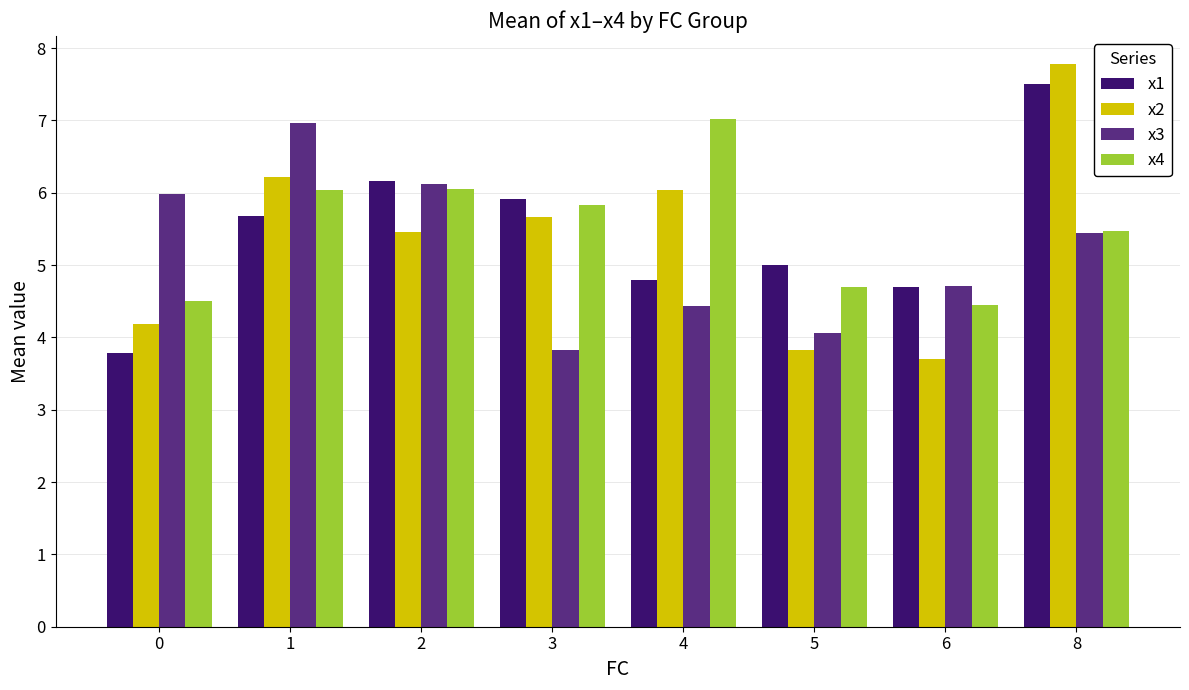

What is the sum of the x4 values at 3 and 2?

11.9